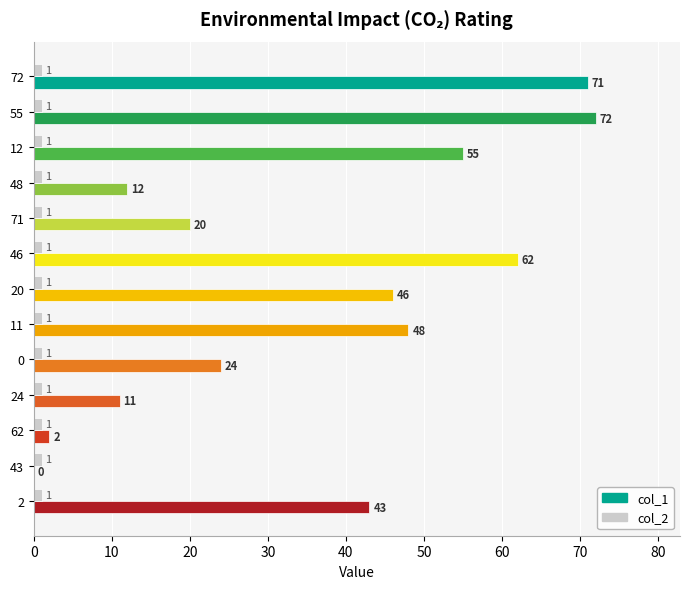

Between 71 and 11, which series saw the biggest shift?

col_1